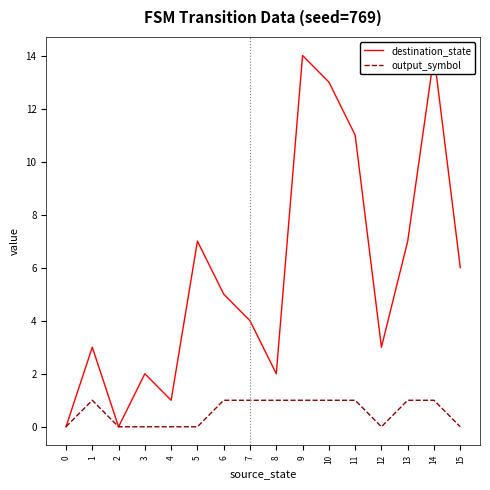

True or false: output_symbol has a value of 1 at 1.

True